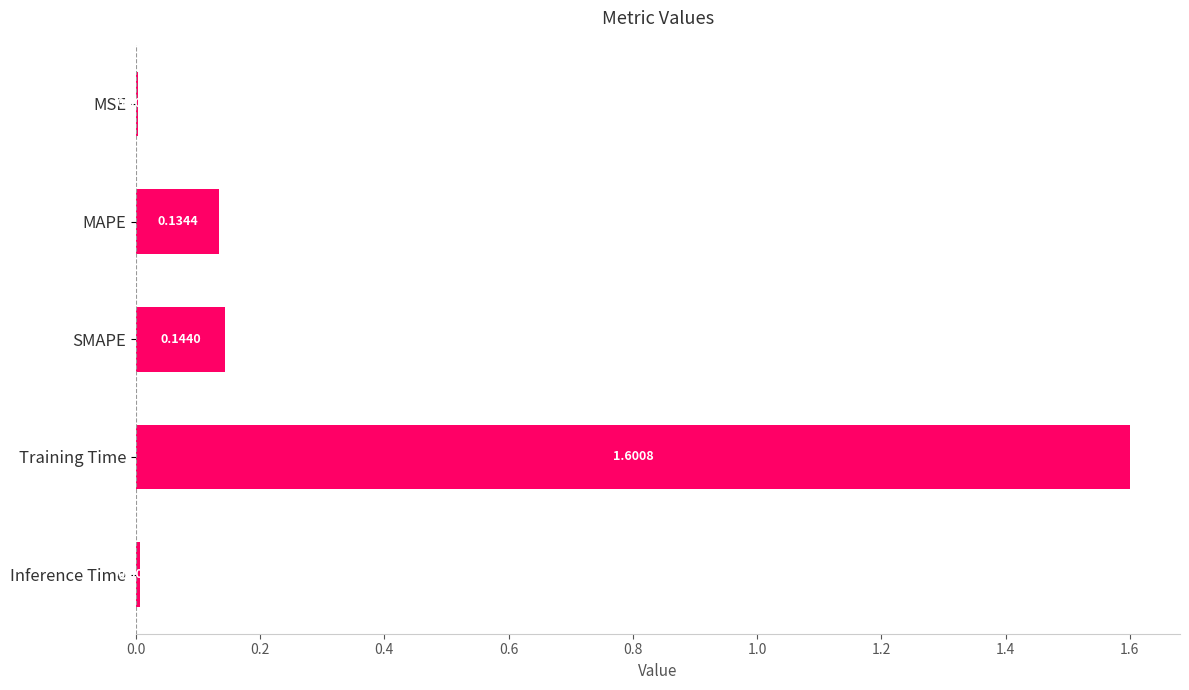

What is the sum of all values?

1.9